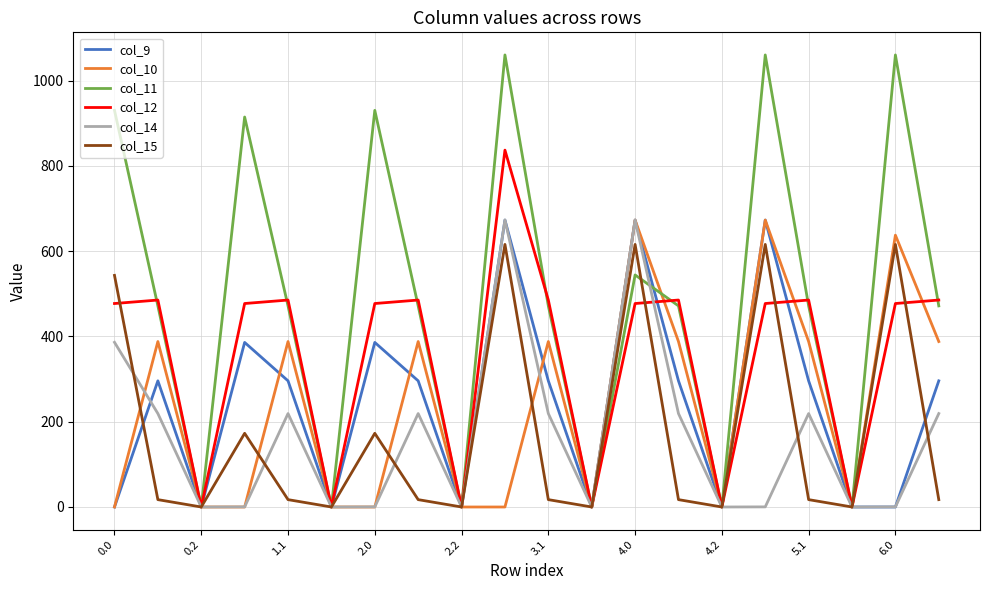

True or false: col_10 has more than 2 interior local peaks.

True